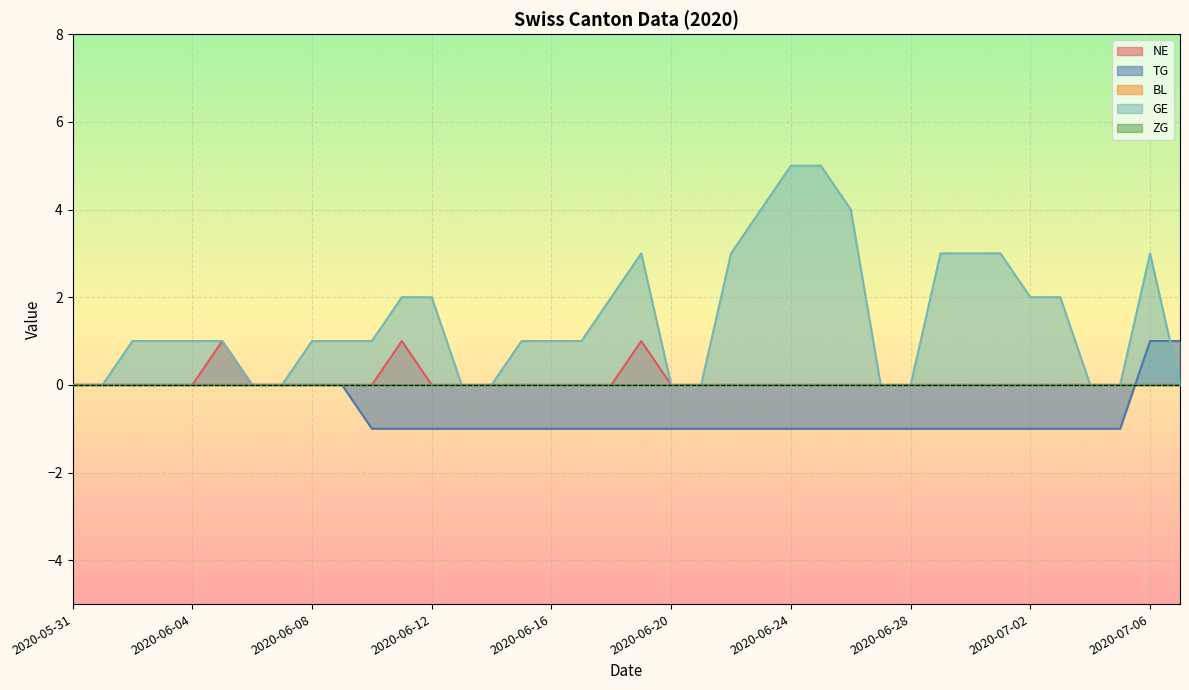

True or false: NE and GE intersect in this chart.

False